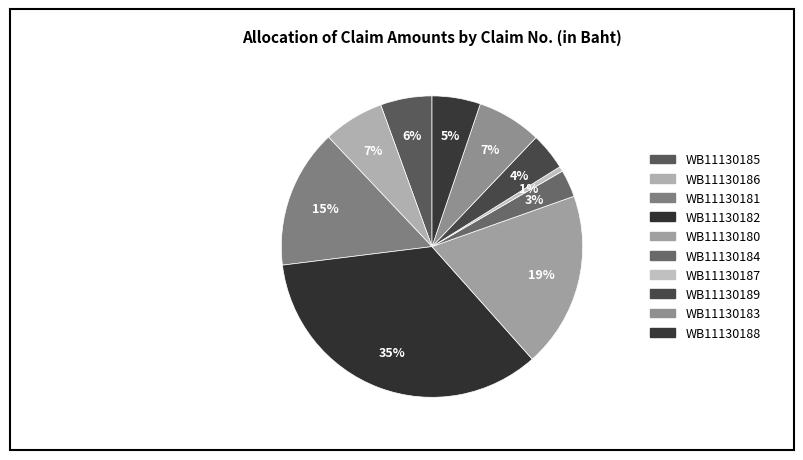

To the nearest percent, what is the difference between the WB11130181 and WB11130182 slice percentages?

20%